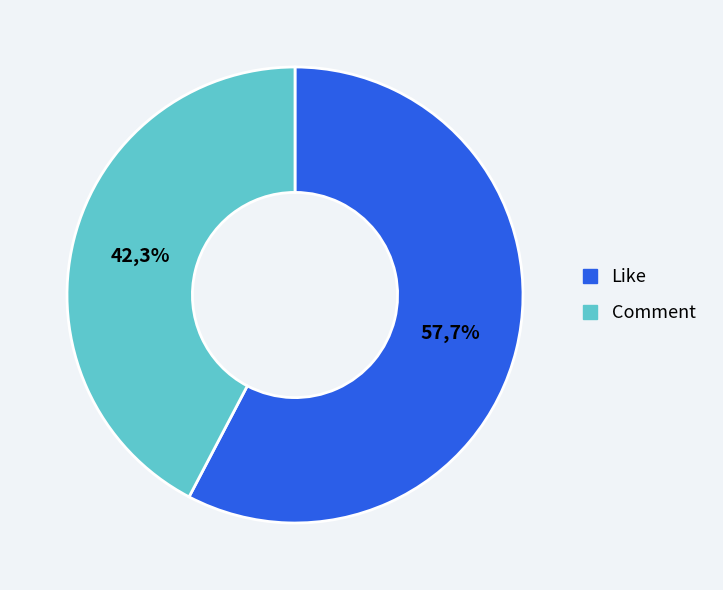

Count the number of slices in the pie.

2